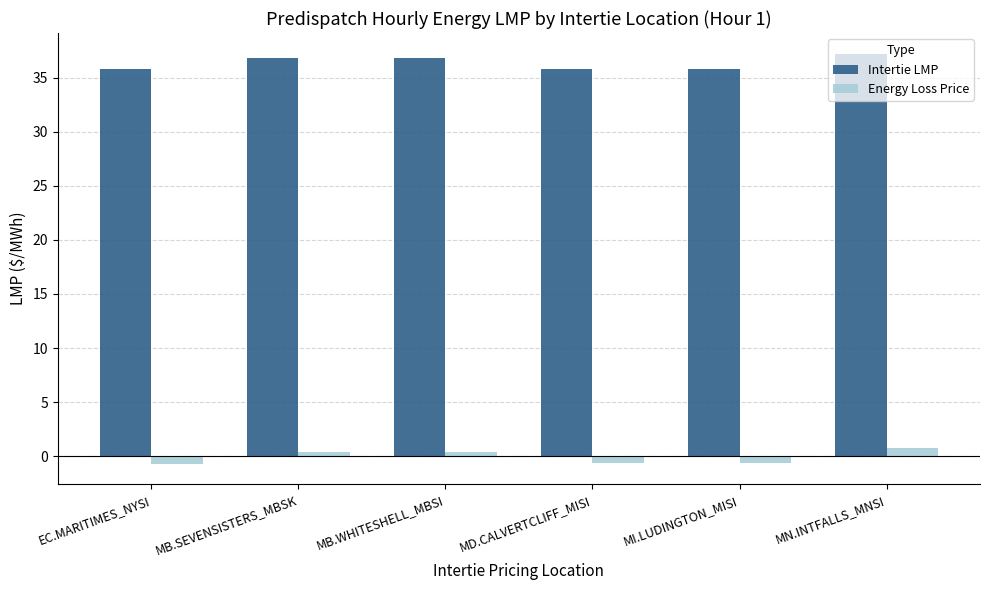

Is it true that Intertie LMP equals 36.9 at MB.WHITESHELL_MBSI?

True